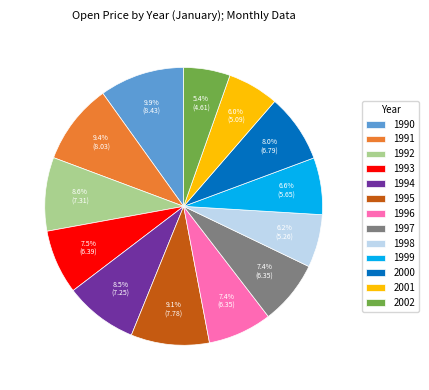

Is 1992 the majority of the pie?

No